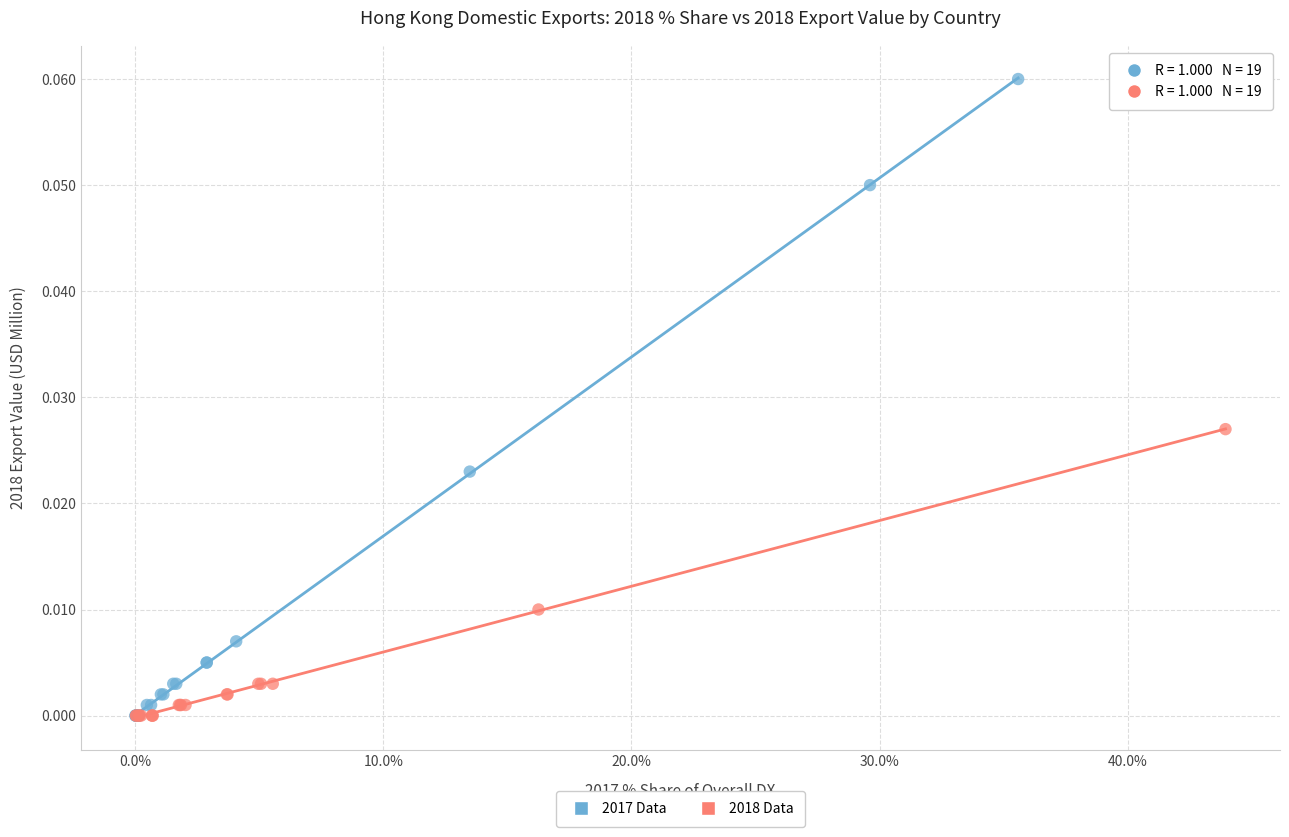

Which series has the largest Y range (max minus min)?

2017 Data